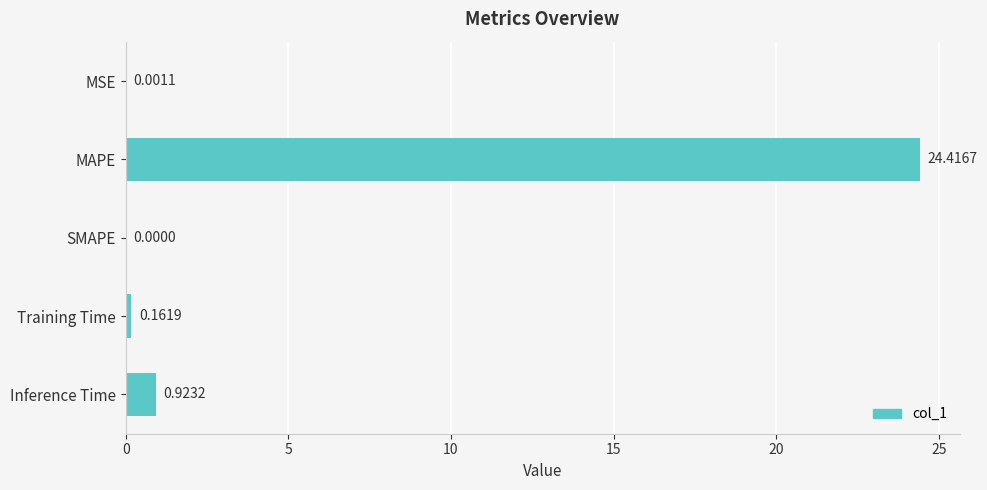

Are the bars horizontal?

Yes